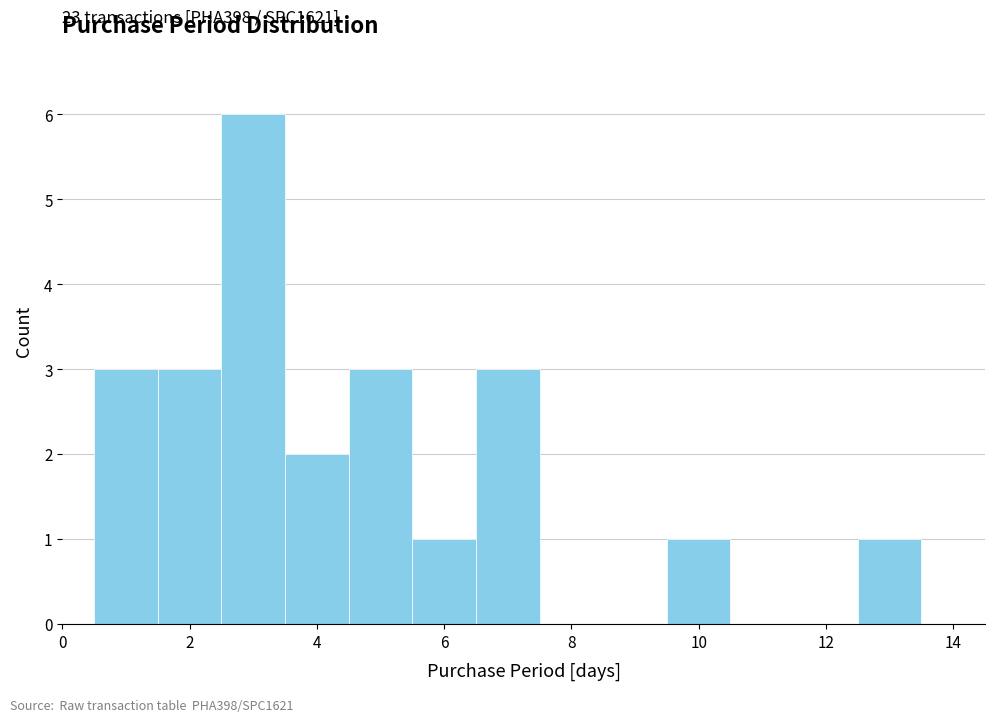

Which range on the x-axis has the tallest bar?

2.5 to 3.5